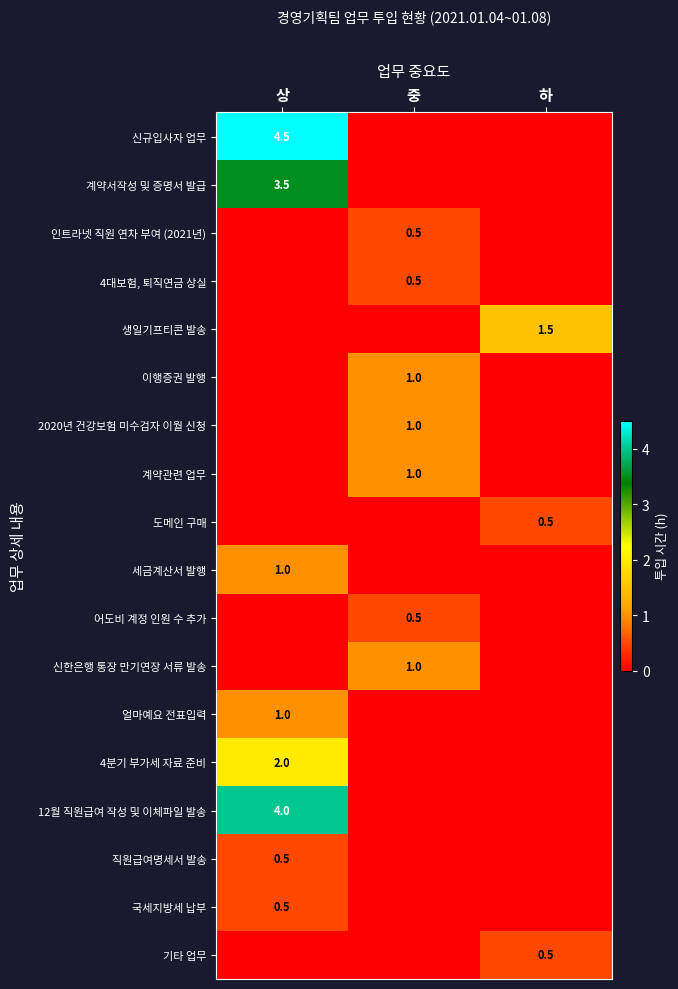

Which series has the widest spread of values?

신규입사자 업무